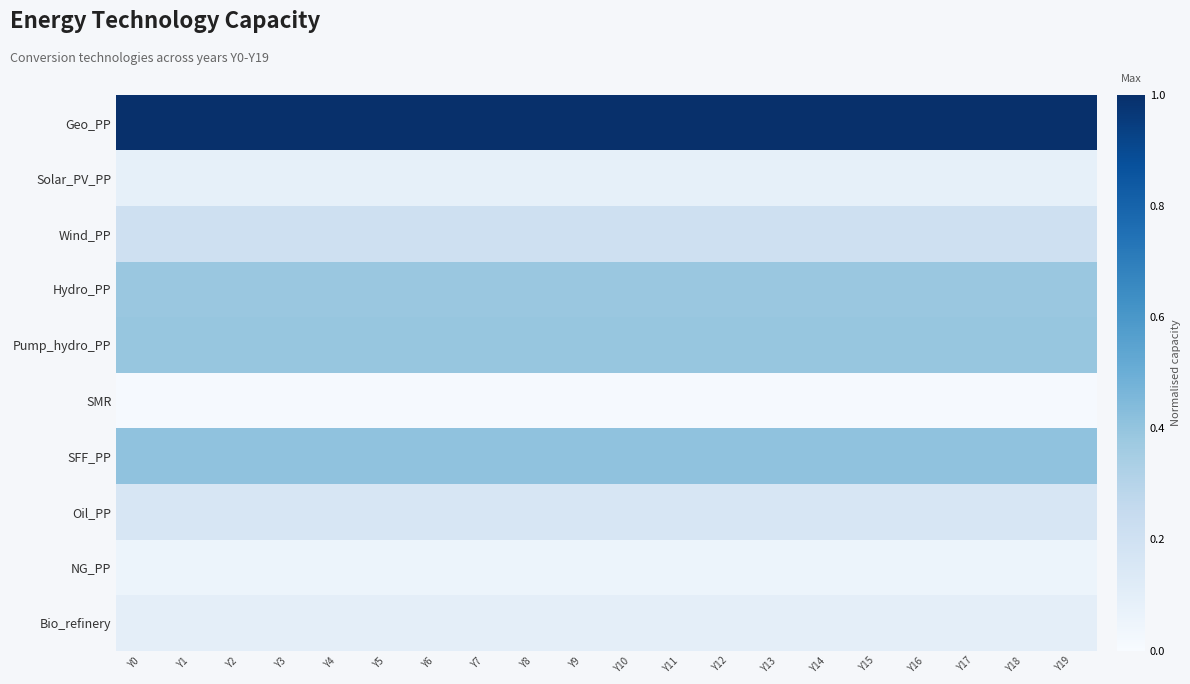

Reading left to right, extract all data points from this chart.

Geo_PP: Y0=1.0	Y1=1.0	Y2=1.0	Y3=1.0	Y4=1.0	Y5=1.0	Y6=1.0	Y7=1.0	Y8=1.0	Y9=1.0	Y10=1.0	Y11=1.0	Y12=1.0	Y13=1.0	Y14=1.0	Y15=1.0	Y16=1.0	Y17=1.0	Y18=1.0	Y19=1.0
Solar_PV_PP: Y0=0.1	Y1=0.1	Y2=0.1	Y3=0.1	Y4=0.1	Y5=0.1	Y6=0.1	Y7=0.1	Y8=0.1	Y9=0.1	Y10=0.1	Y11=0.1	Y12=0.1	Y13=0.1	Y14=0.1	Y15=0.1	Y16=0.1	Y17=0.1	Y18=0.1	Y19=0.1
Wind_PP: Y0=0.2	Y1=0.2	Y2=0.2	Y3=0.2	Y4=0.2	Y5=0.2	Y6=0.2	Y7=0.2	Y8=0.2	Y9=0.2	Y10=0.2	Y11=0.2	Y12=0.2	Y13=0.2	Y14=0.2	Y15=0.2	Y16=0.2	Y17=0.2	Y18=0.2	Y19=0.2
Hydro_PP: Y0=0.4	Y1=0.4	Y2=0.4	Y3=0.4	Y4=0.4	Y5=0.4	Y6=0.4	Y7=0.4	Y8=0.4	Y9=0.4	Y10=0.4	Y11=0.4	Y12=0.4	Y13=0.4	Y14=0.4	Y15=0.4	Y16=0.4	Y17=0.4	Y18=0.4	Y19=0.4
Pump_hydro_PP: Y0=0.4	Y1=0.4	Y2=0.4	Y3=0.4	Y4=0.4	Y5=0.4	Y6=0.4	Y7=0.4	Y8=0.4	Y9=0.4	Y10=0.4	Y11=0.4	Y12=0.4	Y13=0.4	Y14=0.4	Y15=0.4	Y16=0.4	Y17=0.4	Y18=0.4	Y19=0.4
SMR: Y0=0.0	Y1=0.0	Y2=0.0	Y3=0.0	Y4=0.0	Y5=0.0	Y6=0.0	Y7=0.0	Y8=0.0	Y9=0.0	Y10=0.0	Y11=0.0	Y12=0.0	Y13=0.0	Y14=0.0	Y15=0.0	Y16=0.0	Y17=0.0	Y18=0.0	Y19=0.0
SFF_PP: Y0=0.4	Y1=0.4	Y2=0.4	Y3=0.4	Y4=0.4	Y5=0.4	Y6=0.4	Y7=0.4	Y8=0.4	Y9=0.4	Y10=0.4	Y11=0.4	Y12=0.4	Y13=0.4	Y14=0.4	Y15=0.4	Y16=0.4	Y17=0.4	Y18=0.4	Y19=0.4
Oil_PP: Y0=0.2	Y1=0.2	Y2=0.2	Y3=0.2	Y4=0.2	Y5=0.2	Y6=0.2	Y7=0.2	Y8=0.2	Y9=0.2	Y10=0.2	Y11=0.2	Y12=0.2	Y13=0.2	Y14=0.2	Y15=0.2	Y16=0.2	Y17=0.2	Y18=0.2	Y19=0.2
NG_PP: Y0=0.1	Y1=0.1	Y2=0.1	Y3=0.1	Y4=0.1	Y5=0.1	Y6=0.1	Y7=0.1	Y8=0.1	Y9=0.1	Y10=0.1	Y11=0.1	Y12=0.1	Y13=0.1	Y14=0.1	Y15=0.1	Y16=0.1	Y17=0.1	Y18=0.1	Y19=0.1
Bio_refinery: Y0=0.1	Y1=0.1	Y2=0.1	Y3=0.1	Y4=0.1	Y5=0.1	Y6=0.1	Y7=0.1	Y8=0.1	Y9=0.1	Y10=0.1	Y11=0.1	Y12=0.1	Y13=0.1	Y14=0.1	Y15=0.1	Y16=0.1	Y17=0.1	Y18=0.1	Y19=0.1